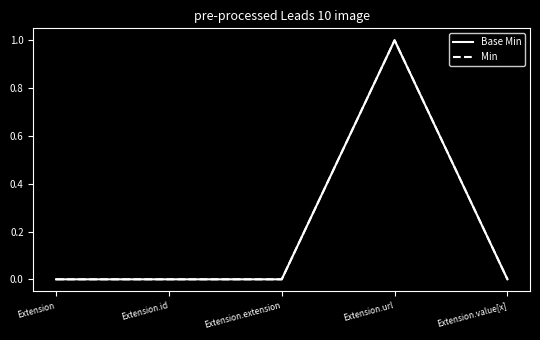

True or false: Base Min has more than 2 interior local peaks.

False